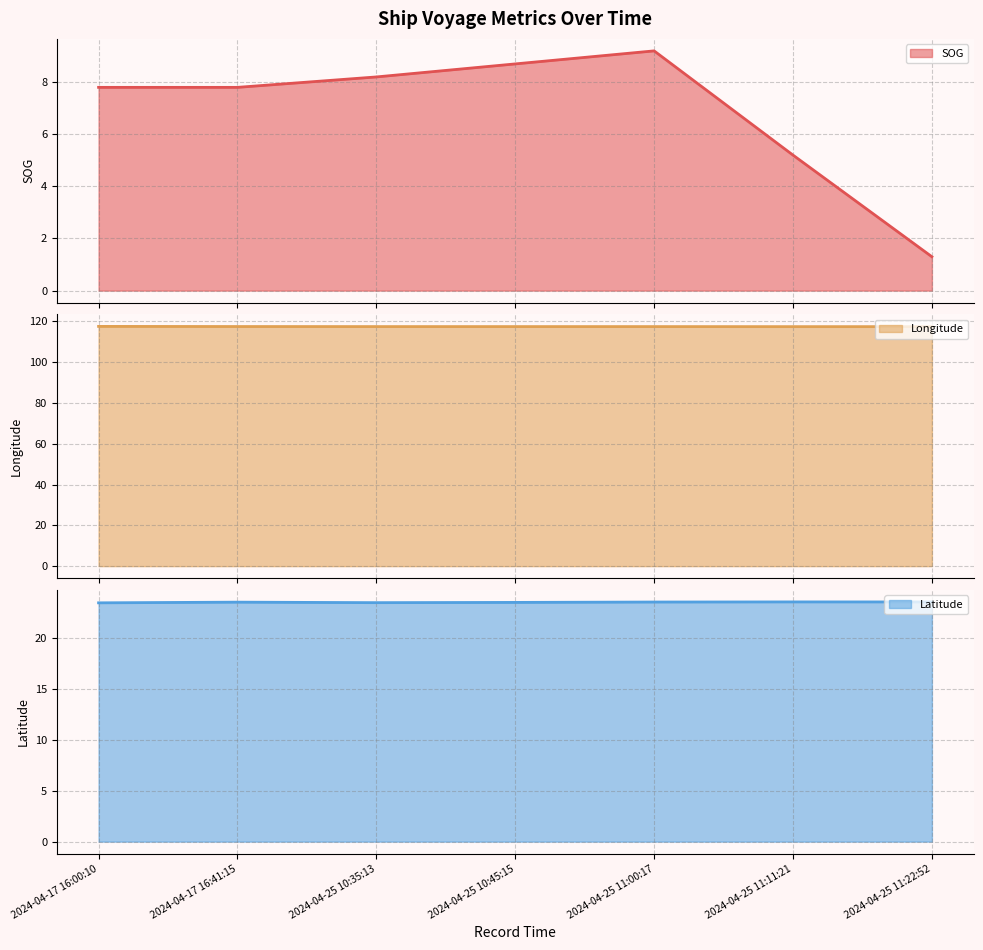

How many series are shown in this chart?

3